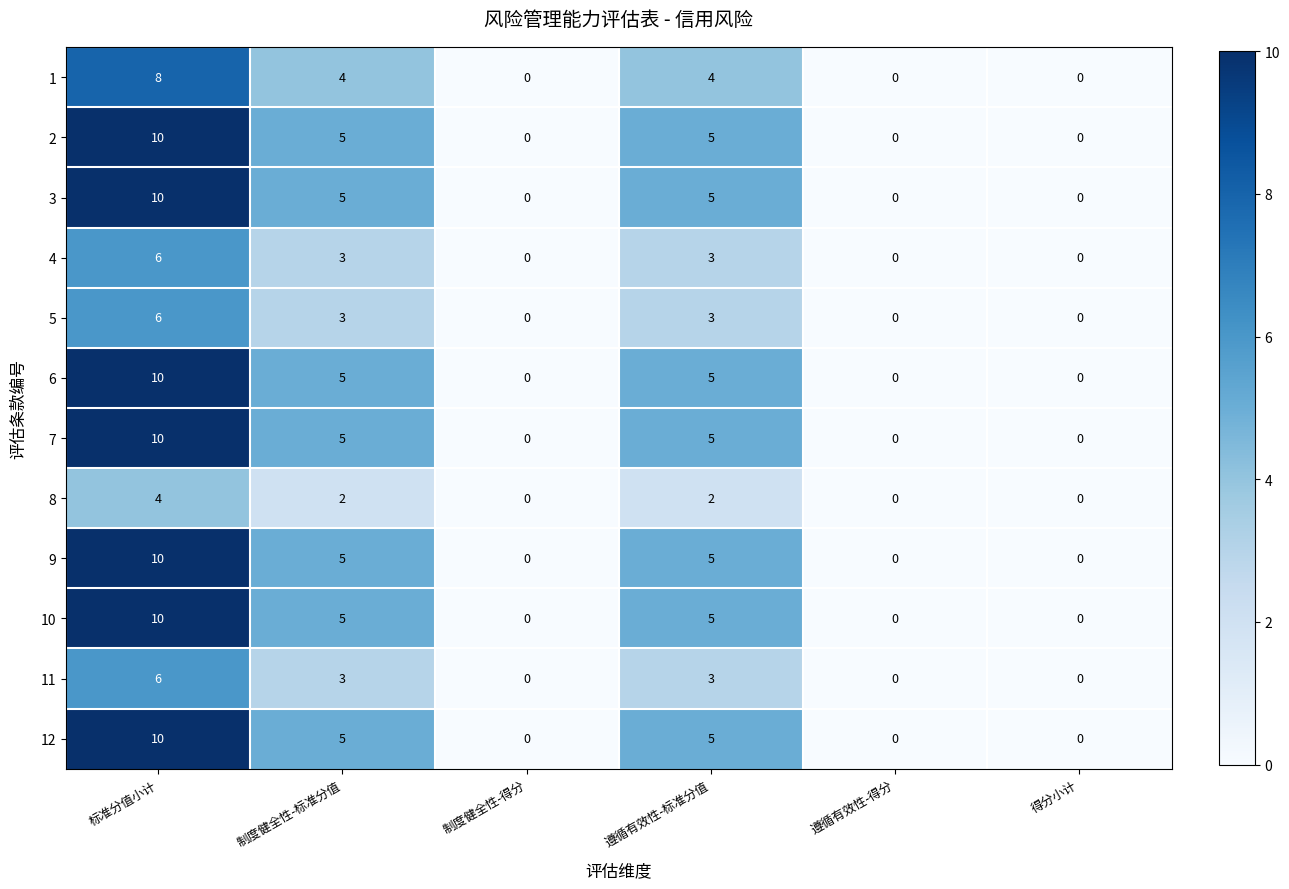

What is the greatest value displayed?

10